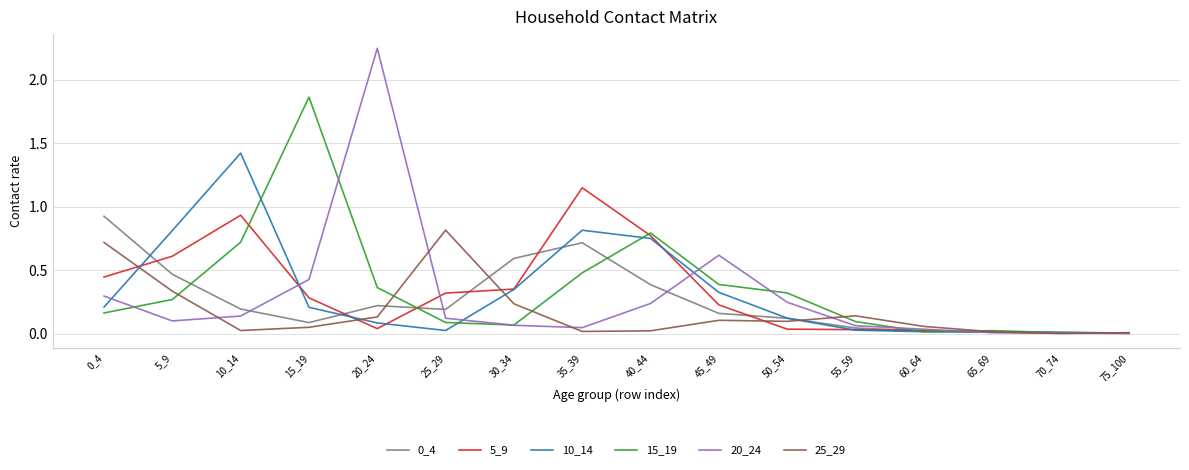

What is the spread (max minus min) of values at 15_19?

1.8